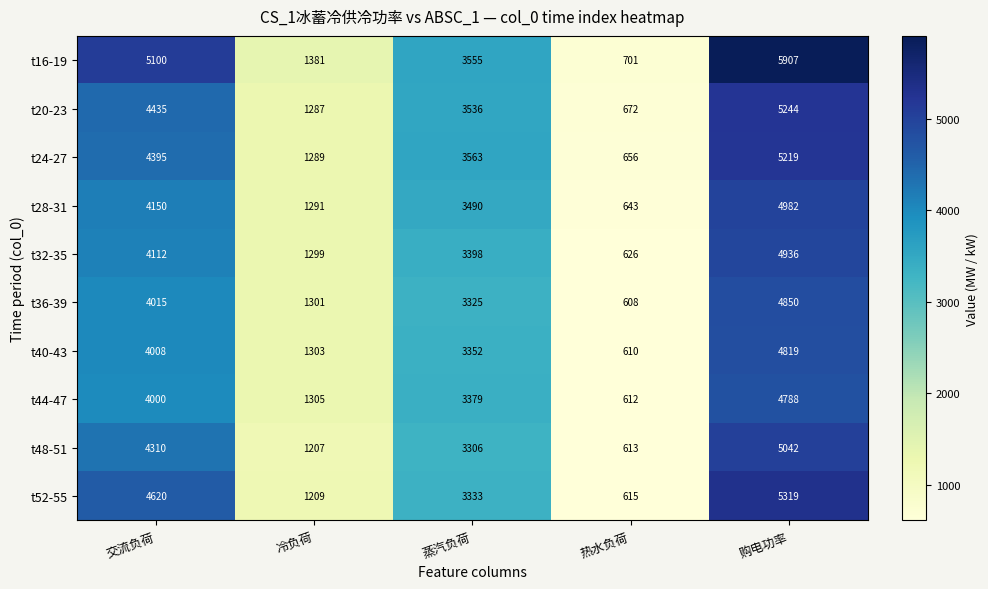

Where is t24-27 nearest to the value 2937?

蒸汽负荷